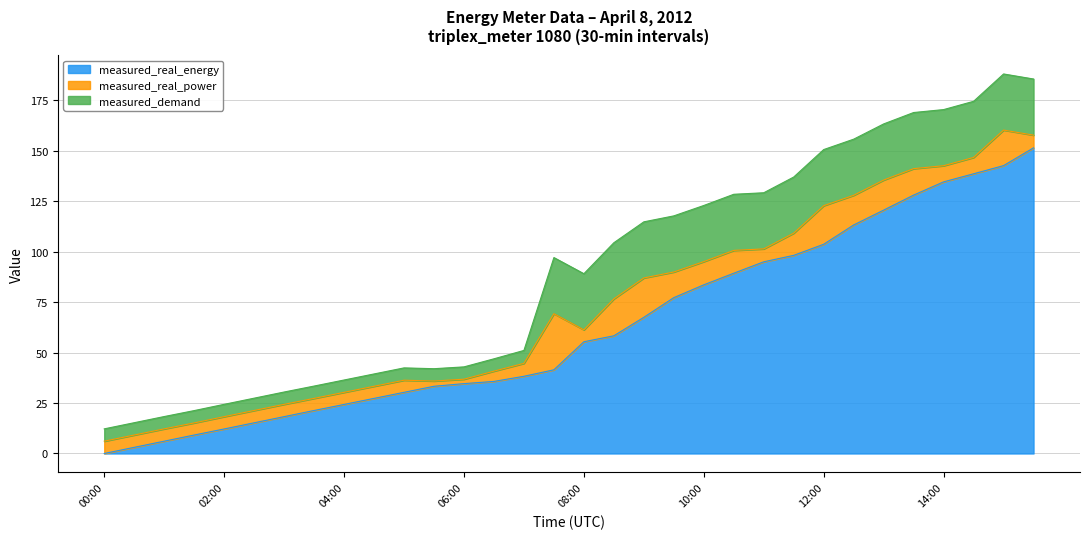

Which has a higher value, 06:00 or 11:30?

11:30